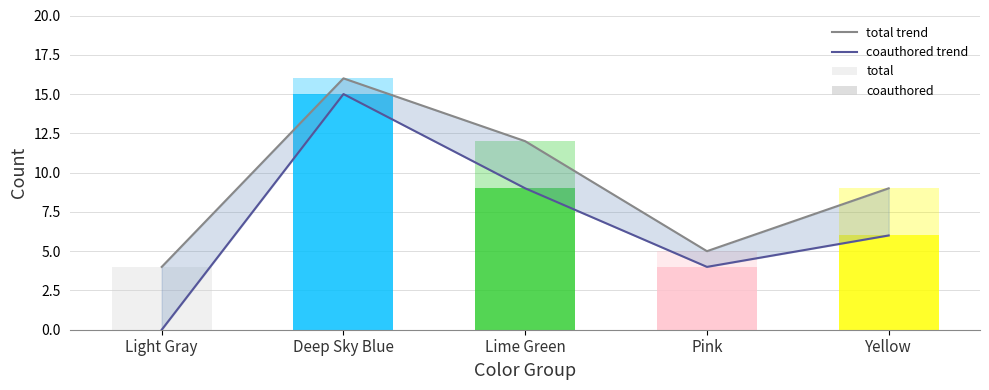

How many categories are shown in the chart?

5